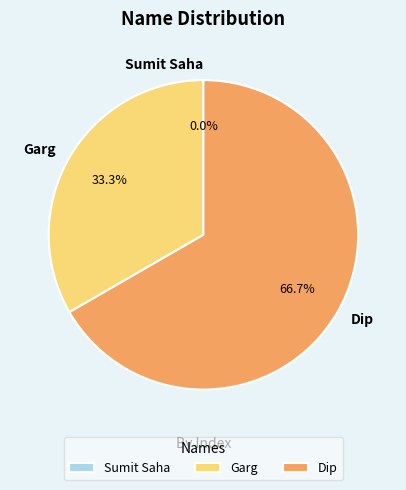

Rank the categories by value from highest to lowest.

Dip, Garg, Sumit Saha